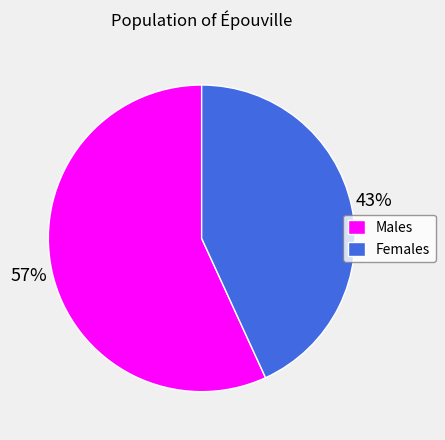

Is it true that Females is 43% of the pie?

True